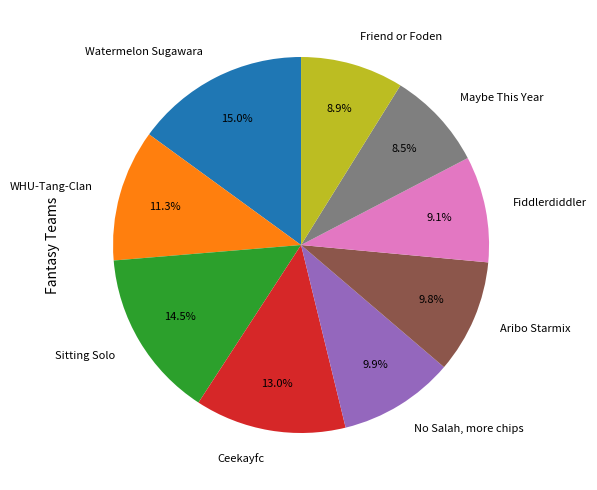

The Aribo Starmix slice represents 10% of the pie. True or false?

True